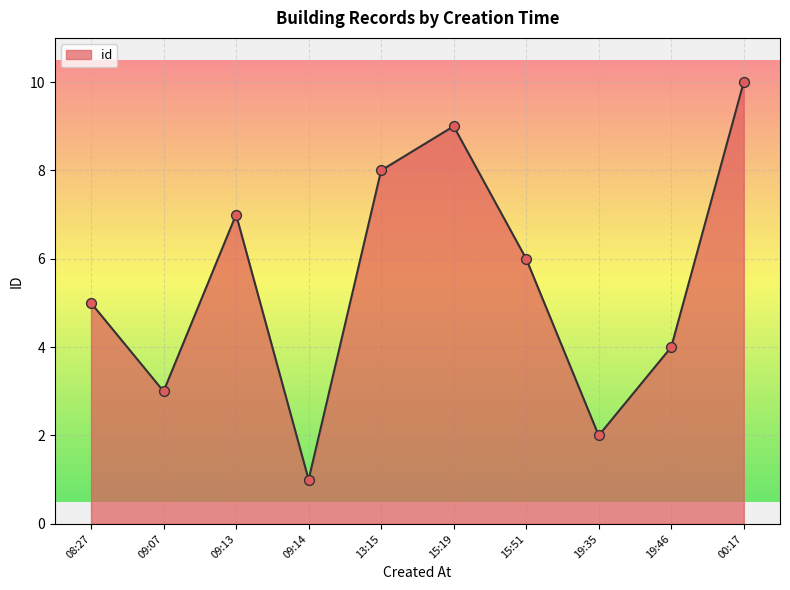

Between 08:27 and 00:17, which is larger?

00:17